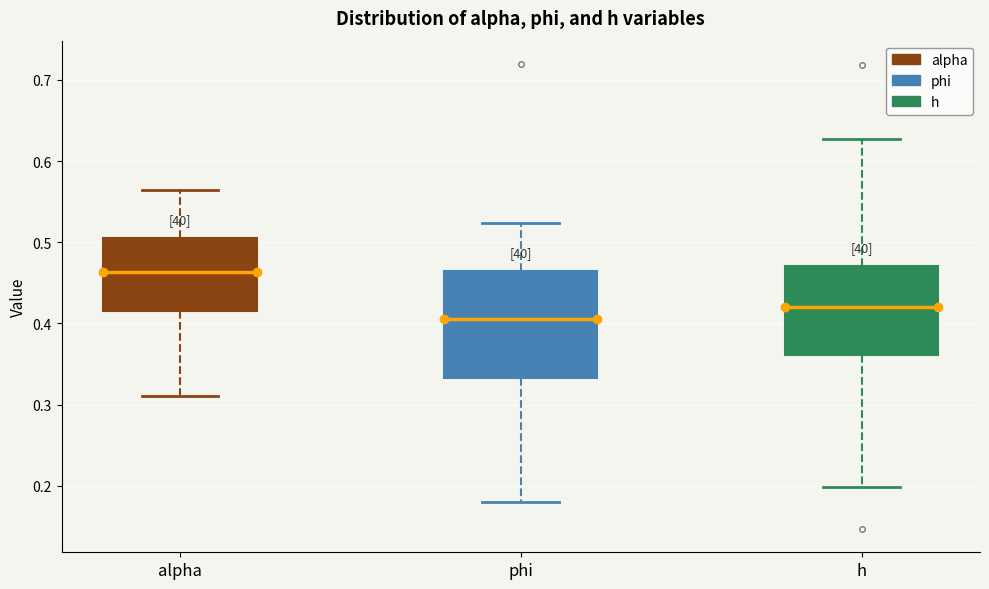

Which box's median line is the highest?

alpha